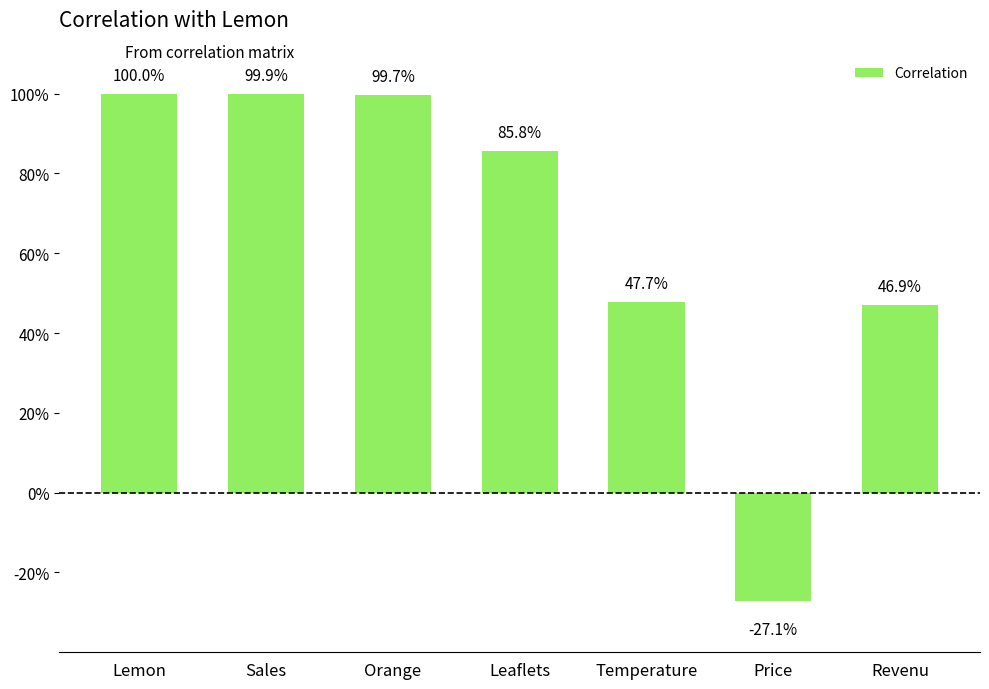

Does the chart contain any negative values?

Yes